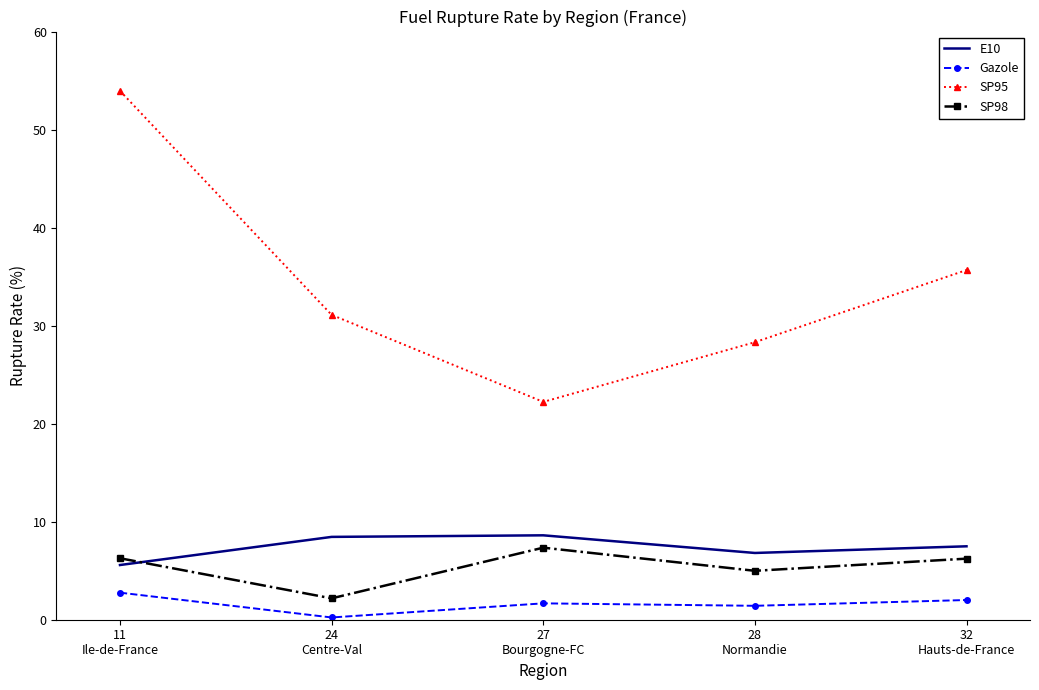

What is the smallest value displayed?

0.2